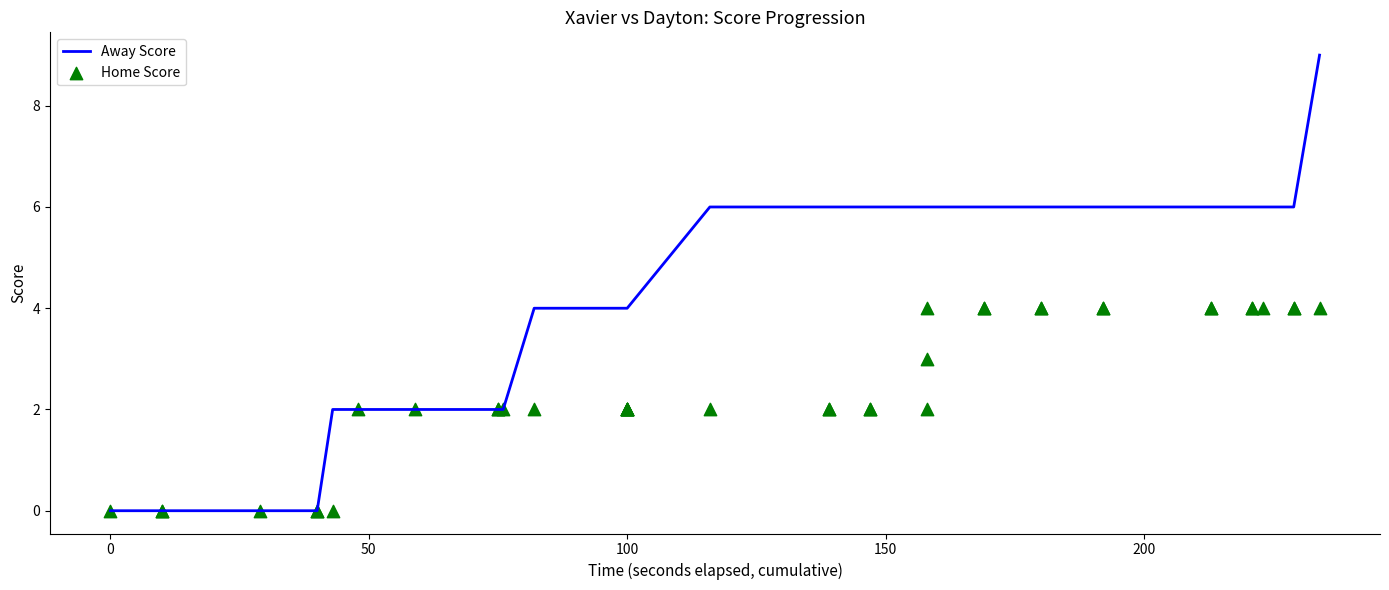

Which series has the widest spread of Y values?

Away Score